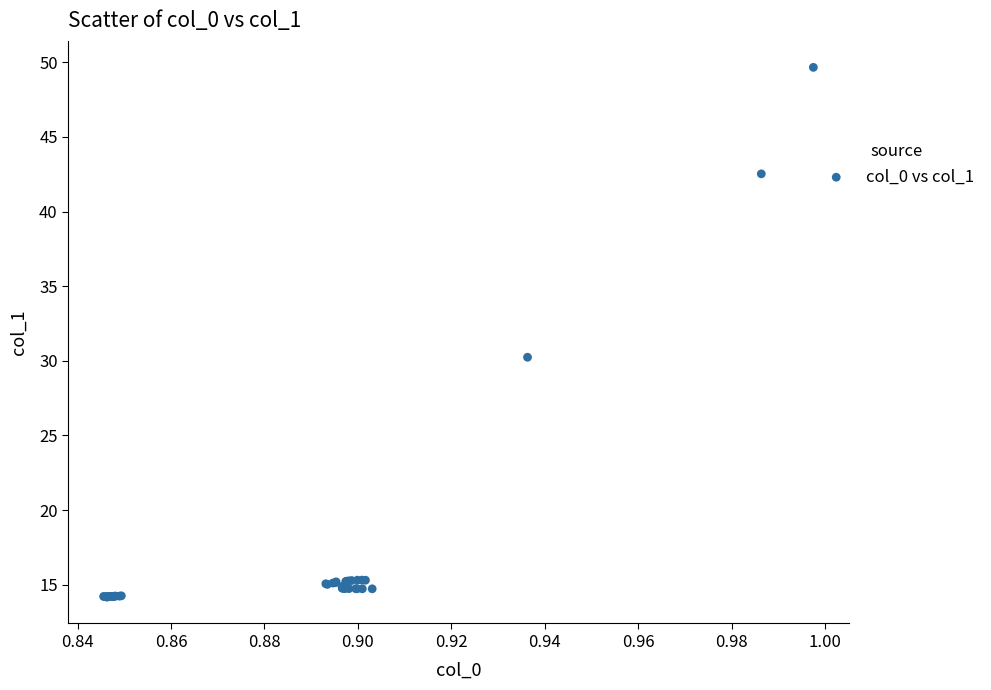

What Y value in the scatter plot is closest to 31?

30.2